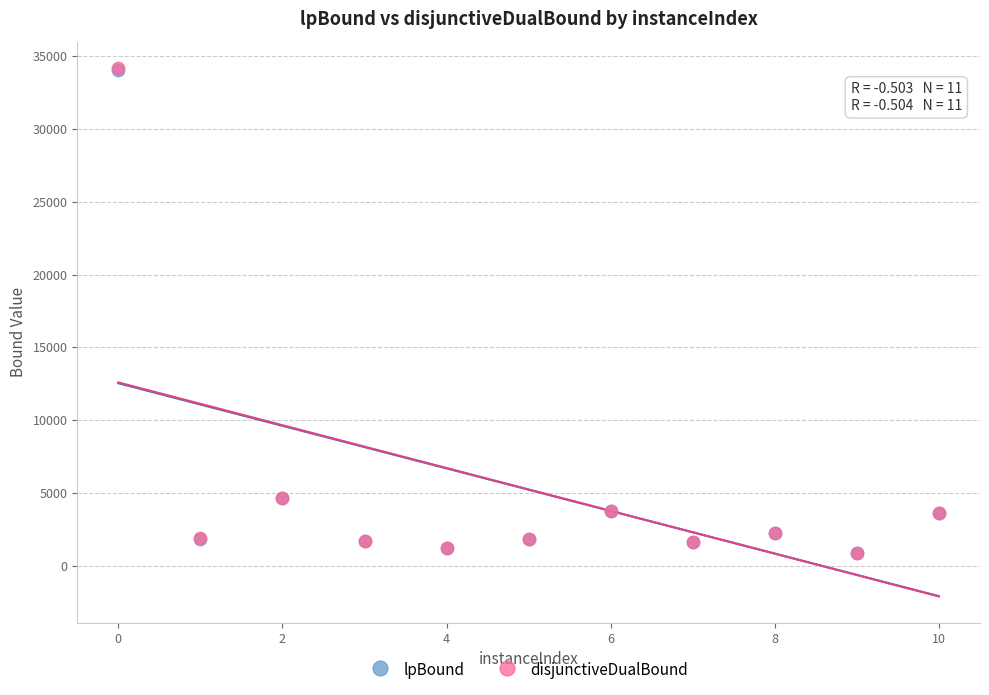

What are all the series names shown in the legend?

lpBound, disjunctiveDualBound